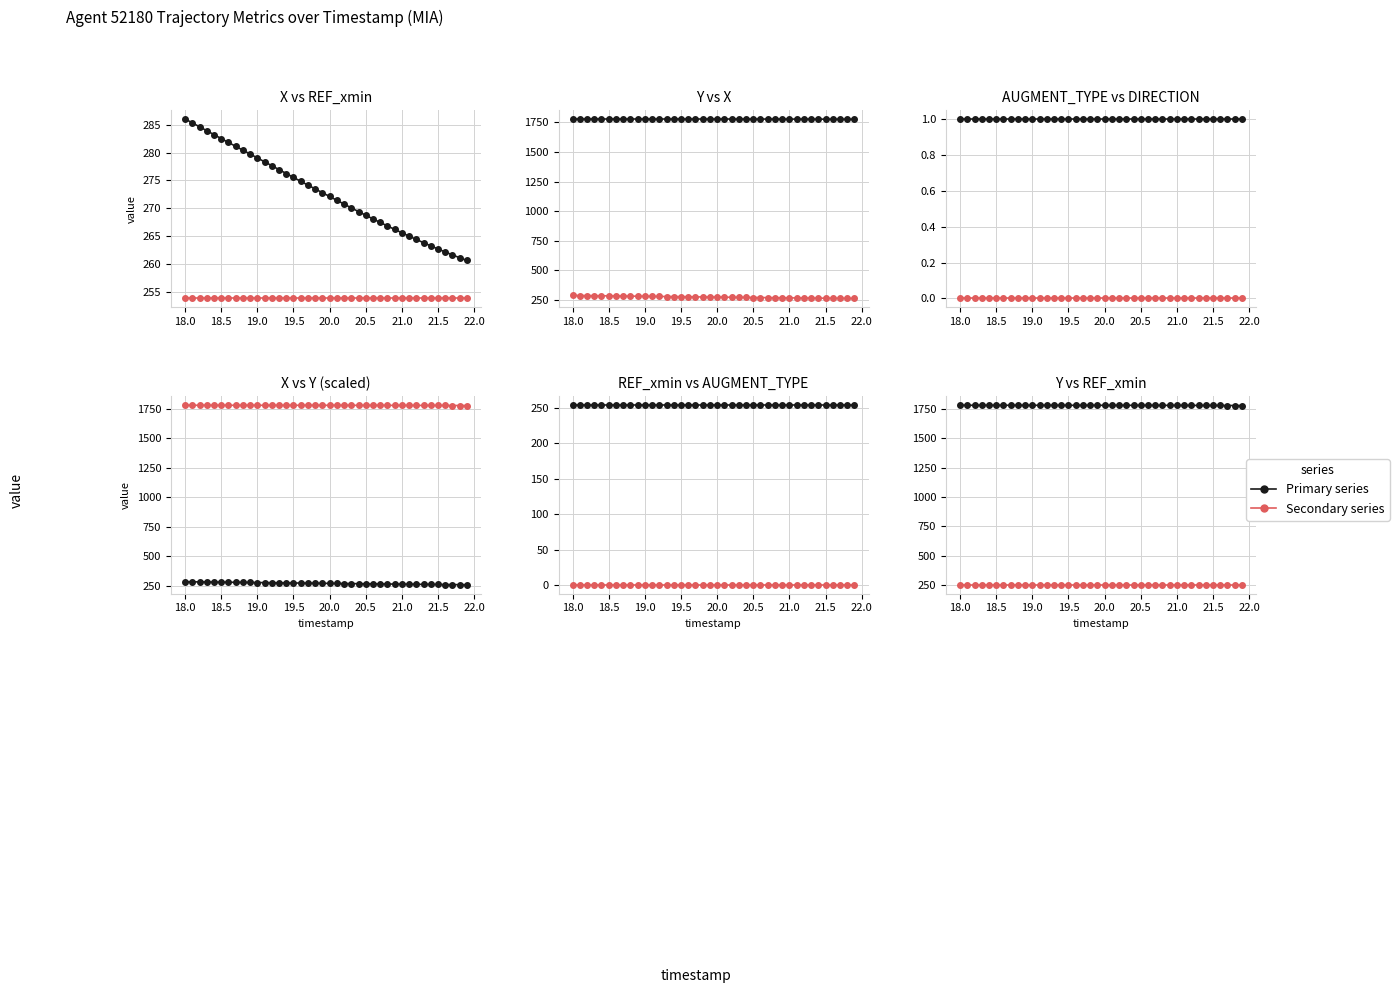

True or false: X has more than 1 interior local peaks.

False